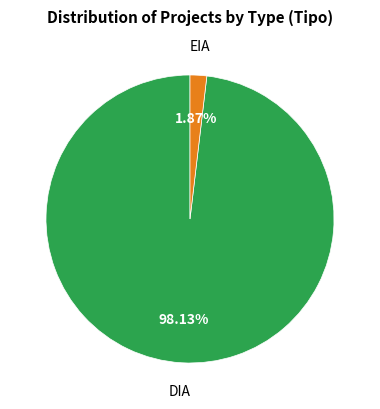

How many slices are in this pie chart?

2